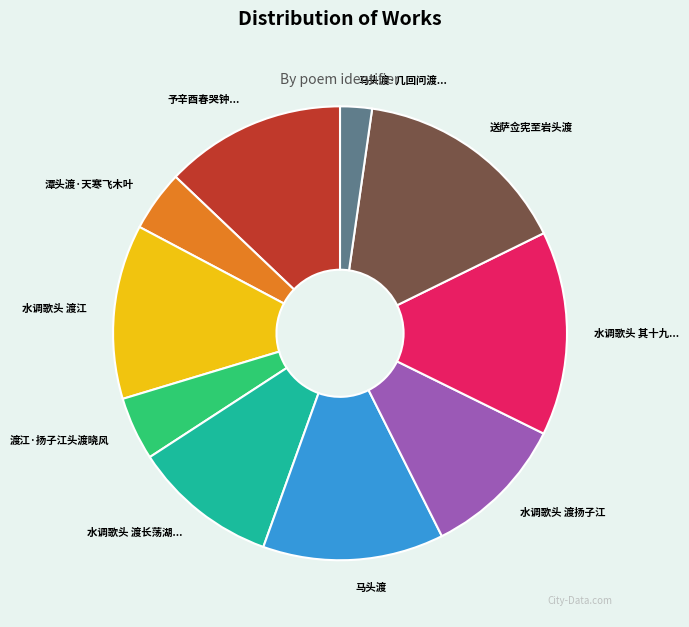

What is the ratio of the value at 水调歌头 渡长荡湖... to the value at 渡江·扬子江头渡晓风?

2.3